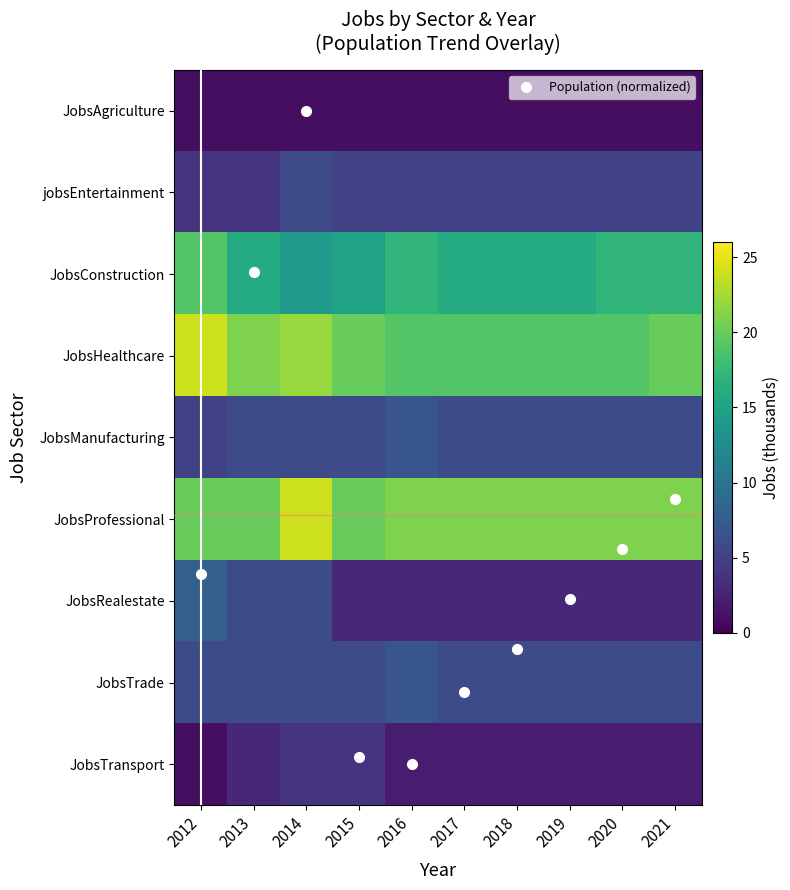

Read the jobsEntertainment value at 2012.

4.0